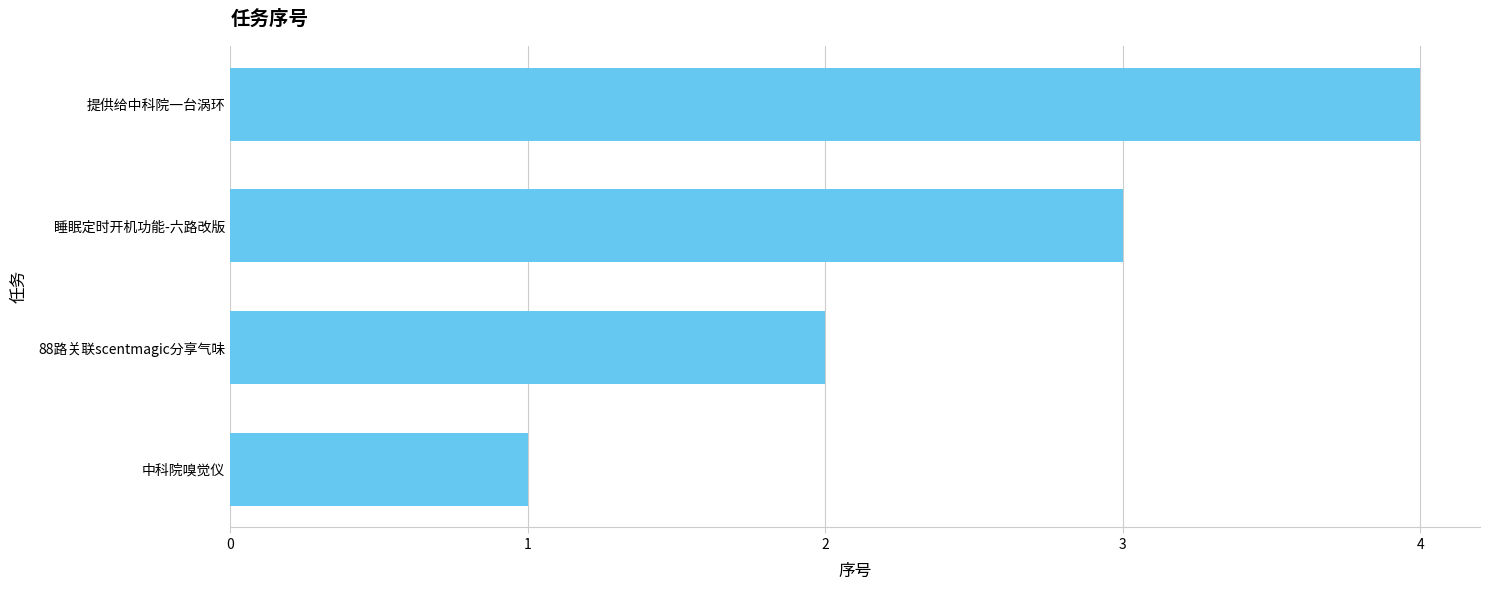

How many distinct data groups are displayed?

1